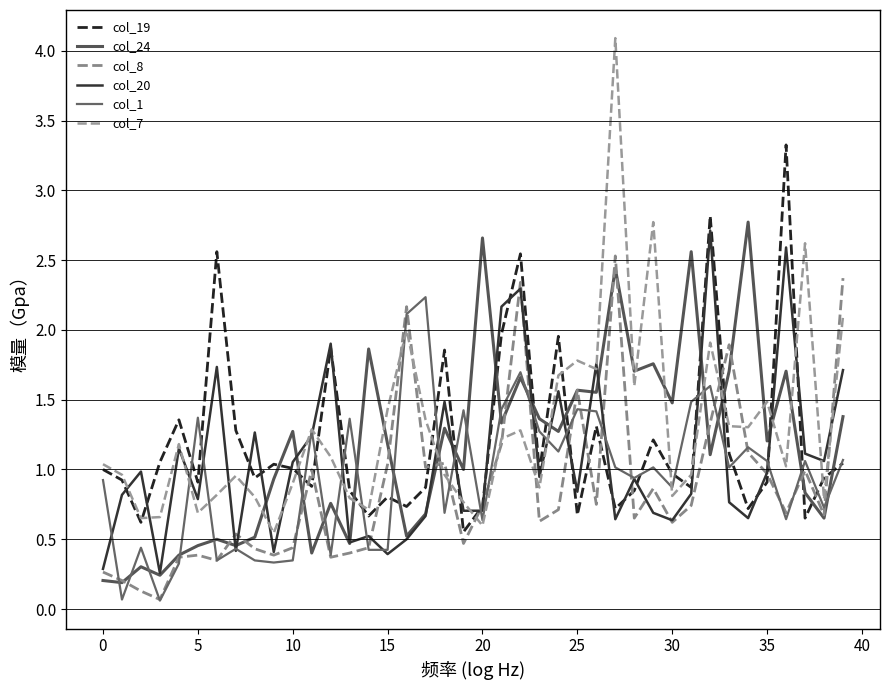

After their last crossing, which series has the higher values: col_8 or col_24?

col_8